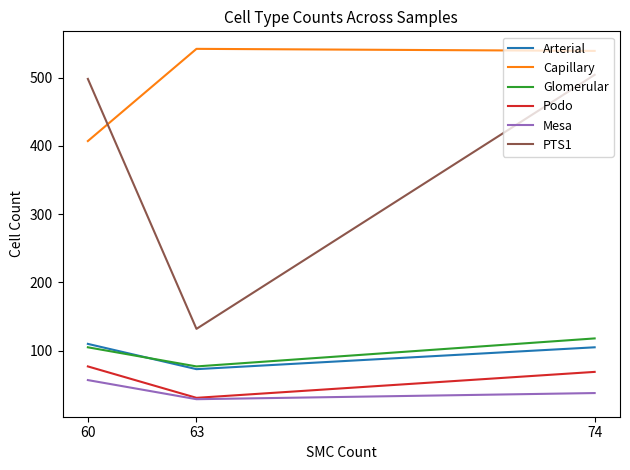

What is the average value of the Arterial series?

96